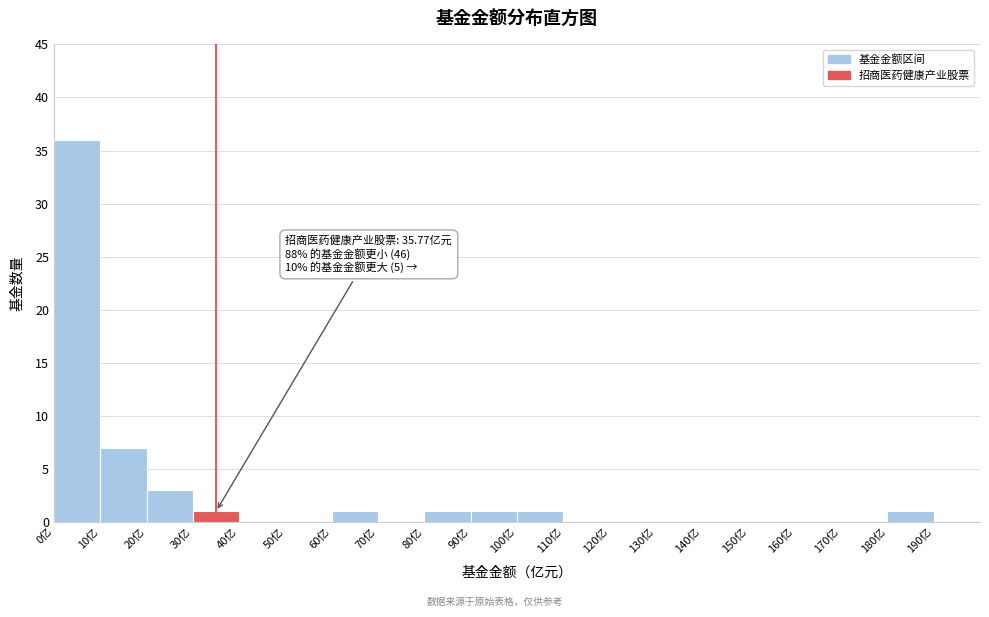

Over which range of the x-axis is the bar tallest?

0 to 10